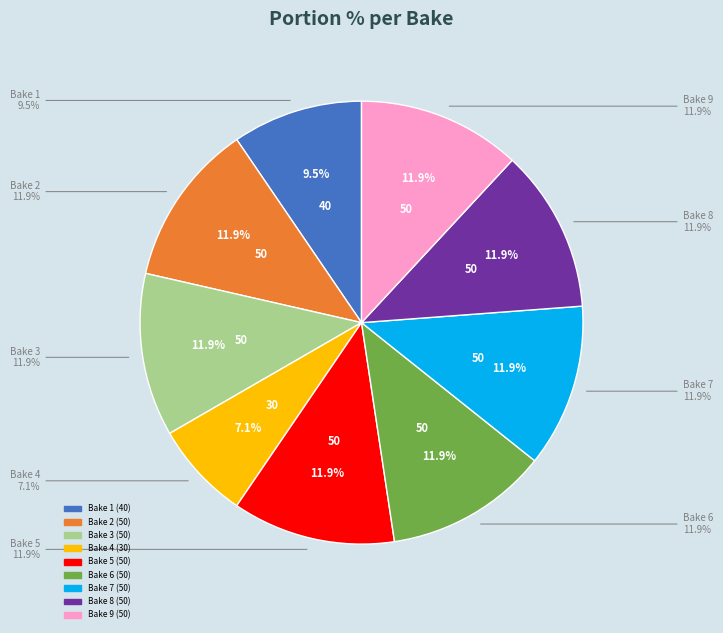

Which category has the biggest portion of the pie?

Bake 2